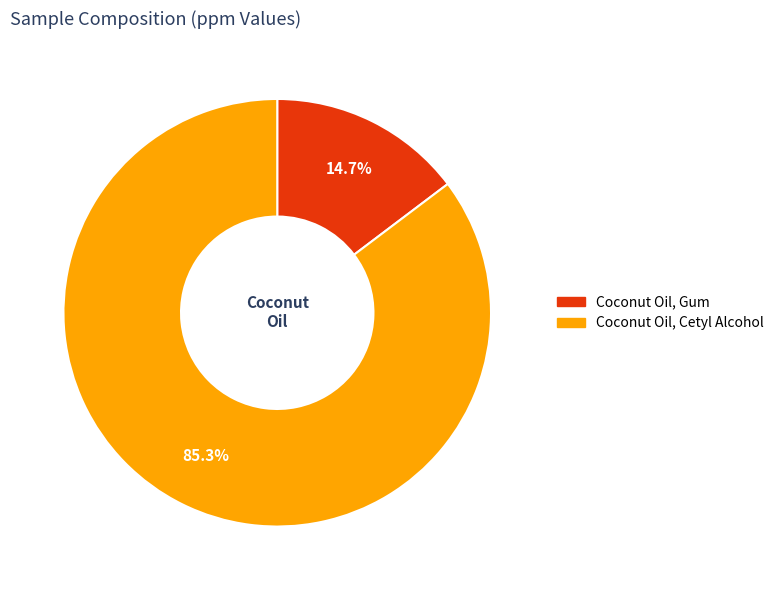

How many segments does this pie chart have?

2